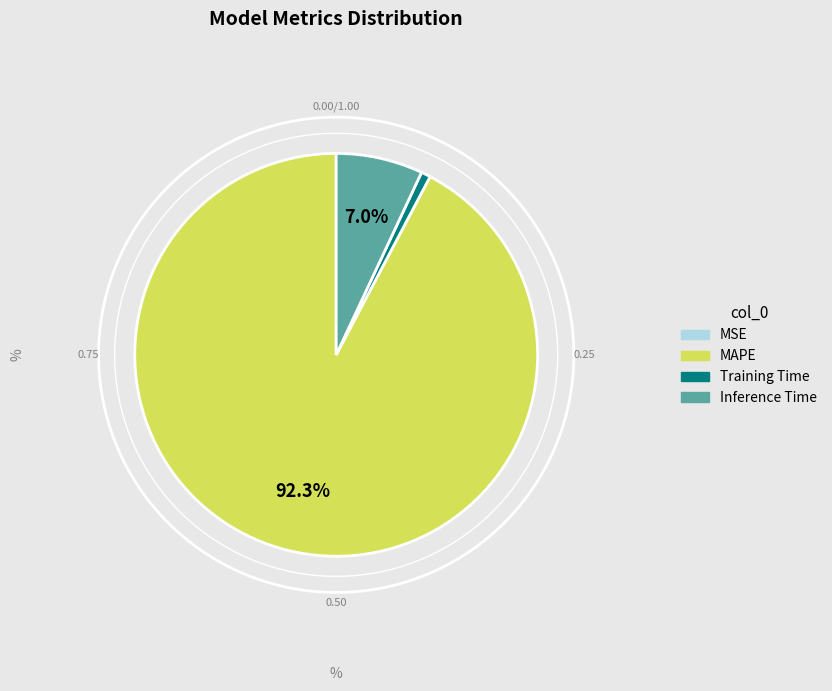

What is the total percentage of Inference Time and Training Time?

7.7%